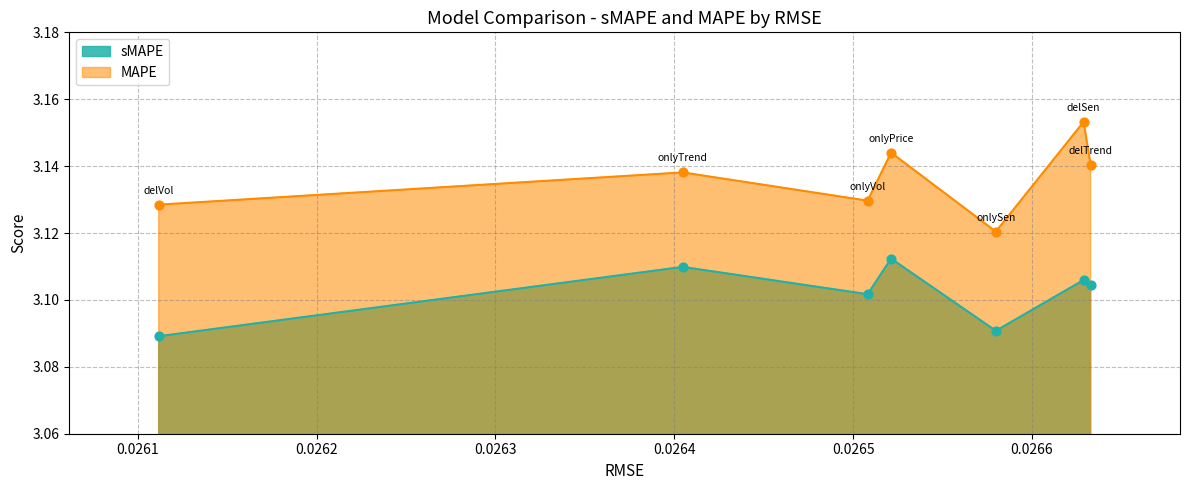

At how many categories does at least one series exceed 3?

7